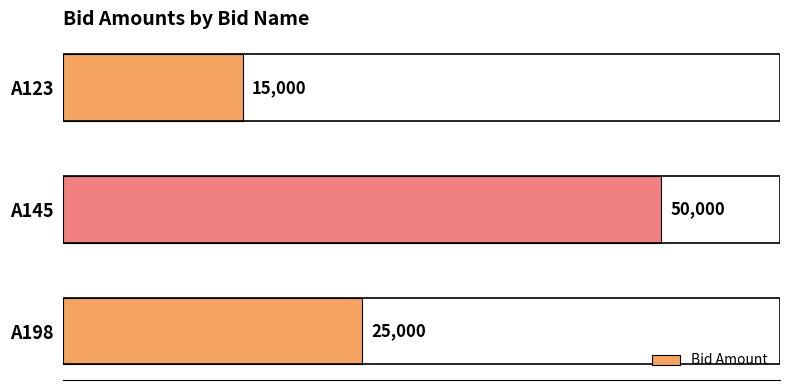

Between A123 and A145, which is larger?

A145